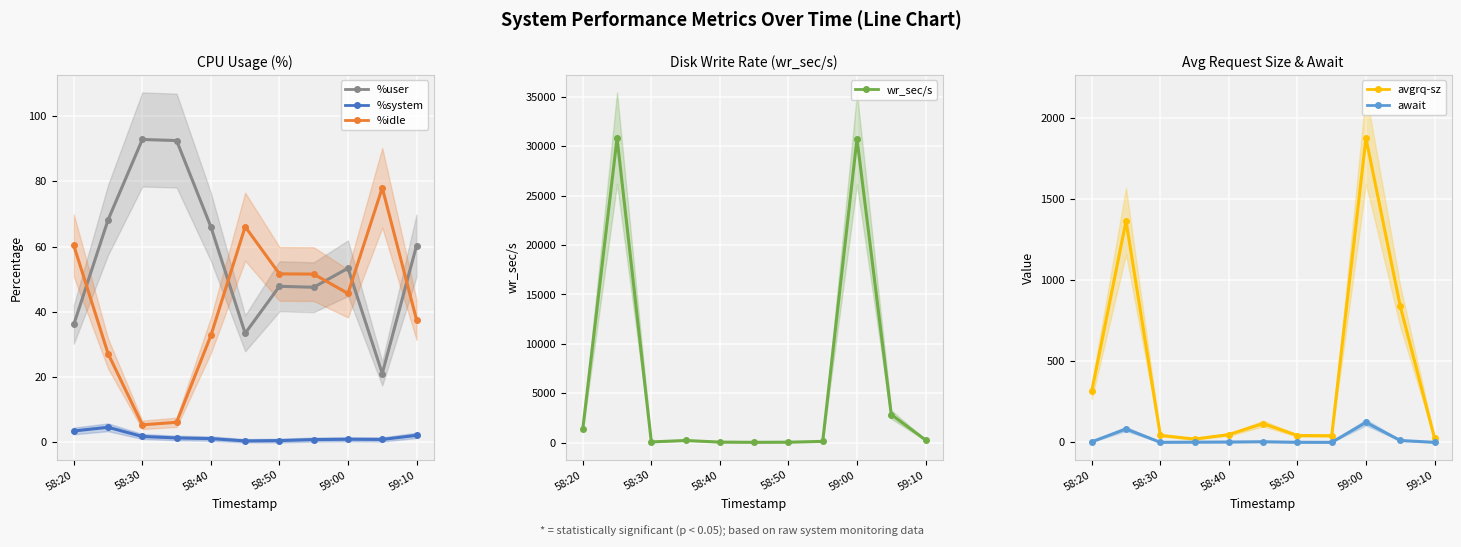

True or false: %idle and %user intersect in this chart.

True